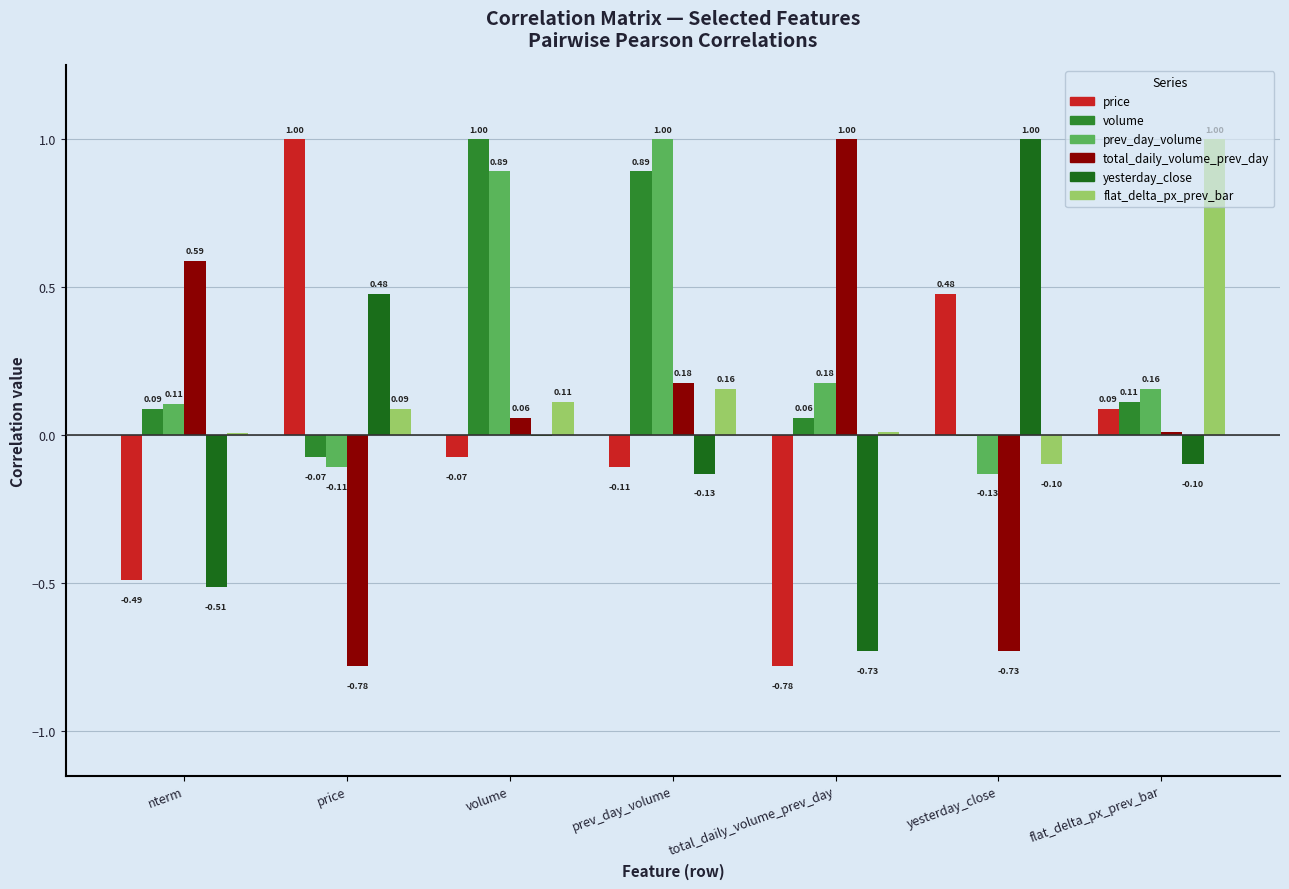

What is the average value of the volume series?

0.3